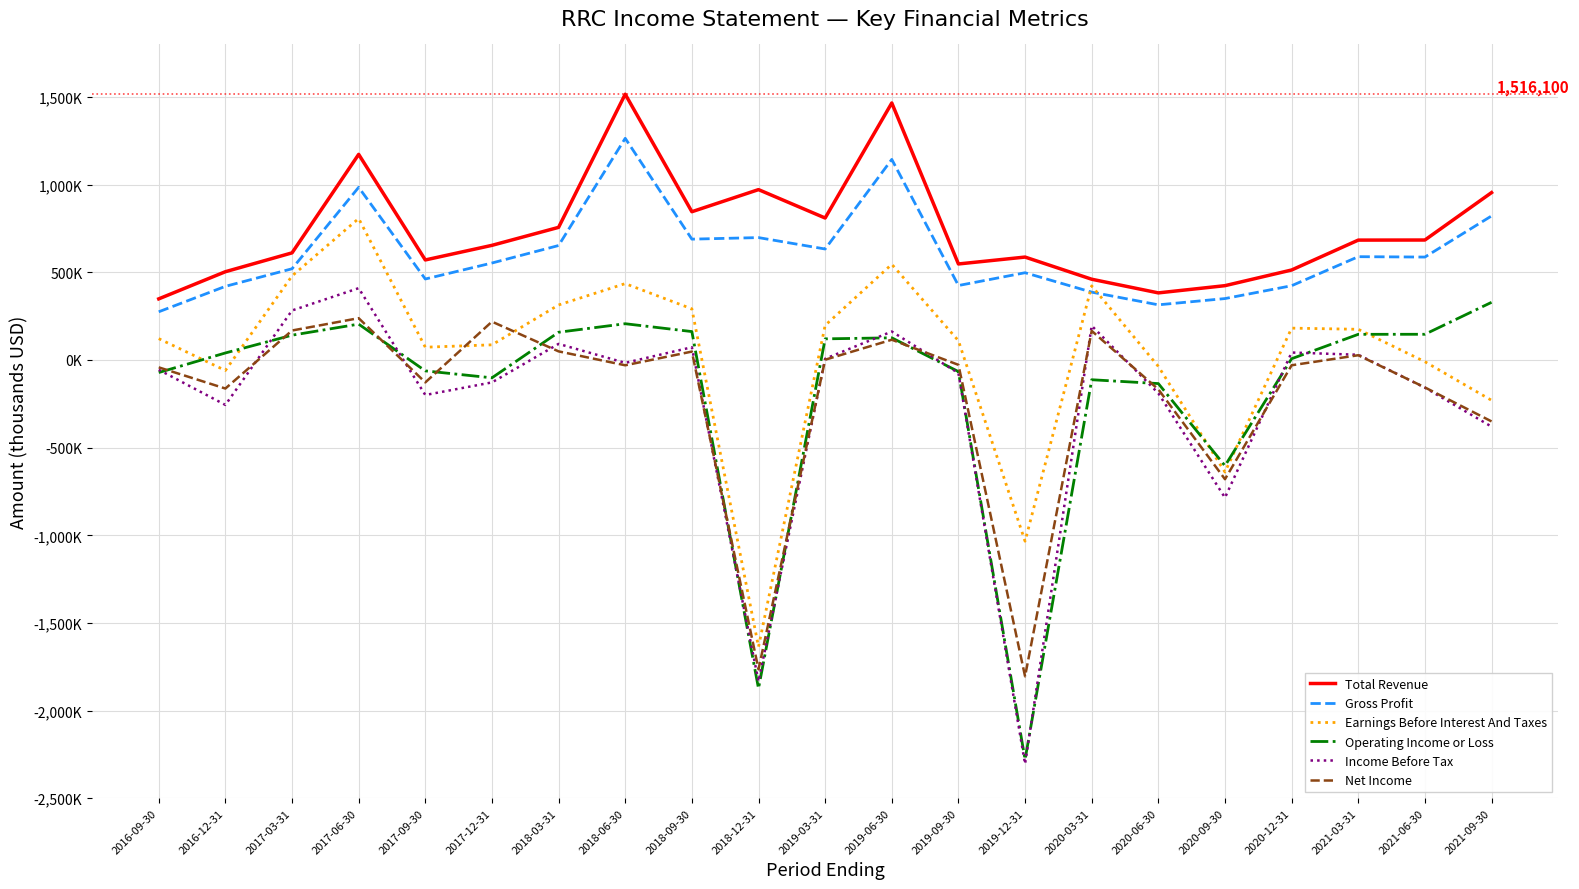

Where is the first local minimum for Net Income?

2016-12-31